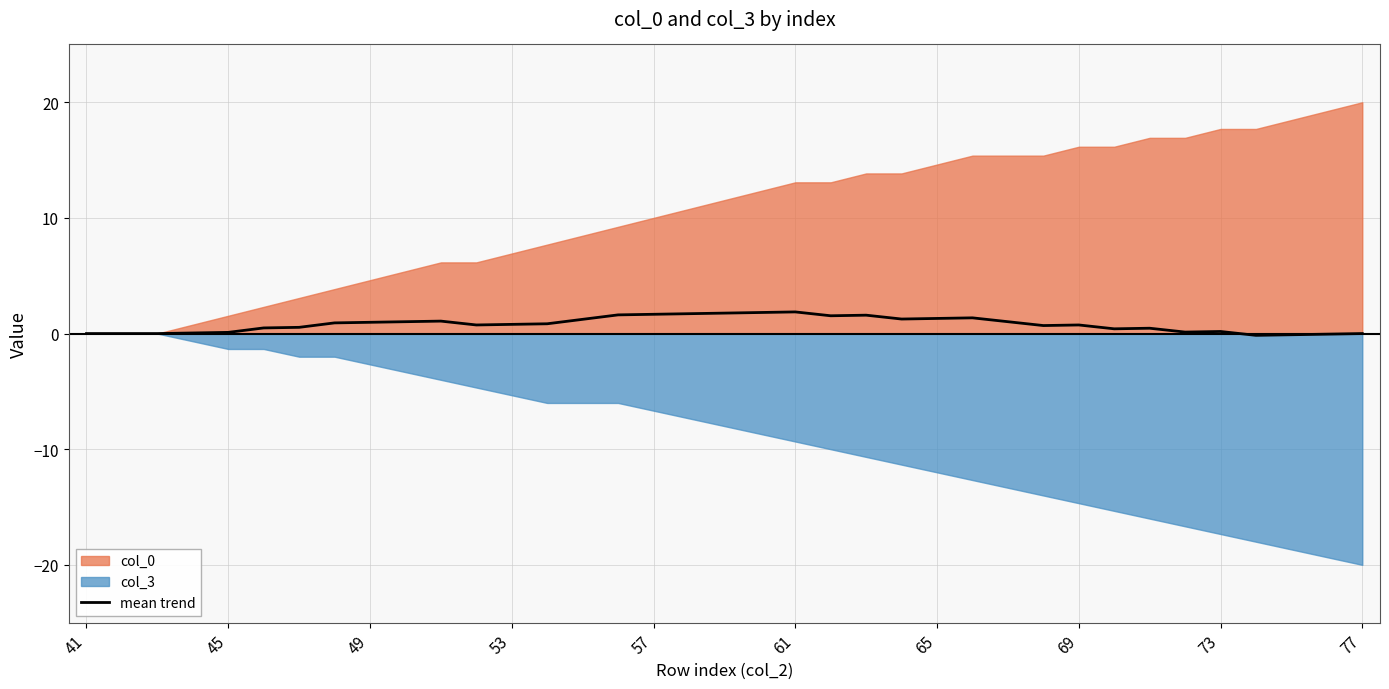

How many data points does each series have?

37